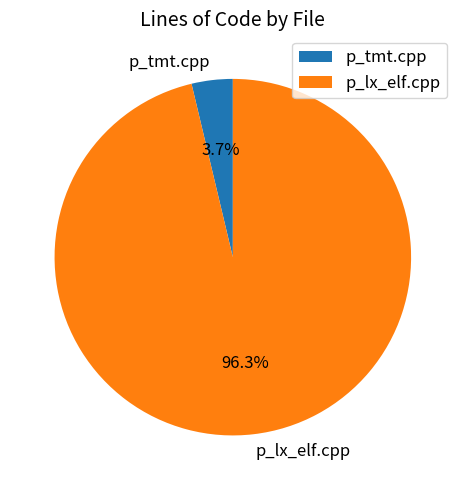

Is it true that p_lx_elf.cpp is 96% of the pie?

True